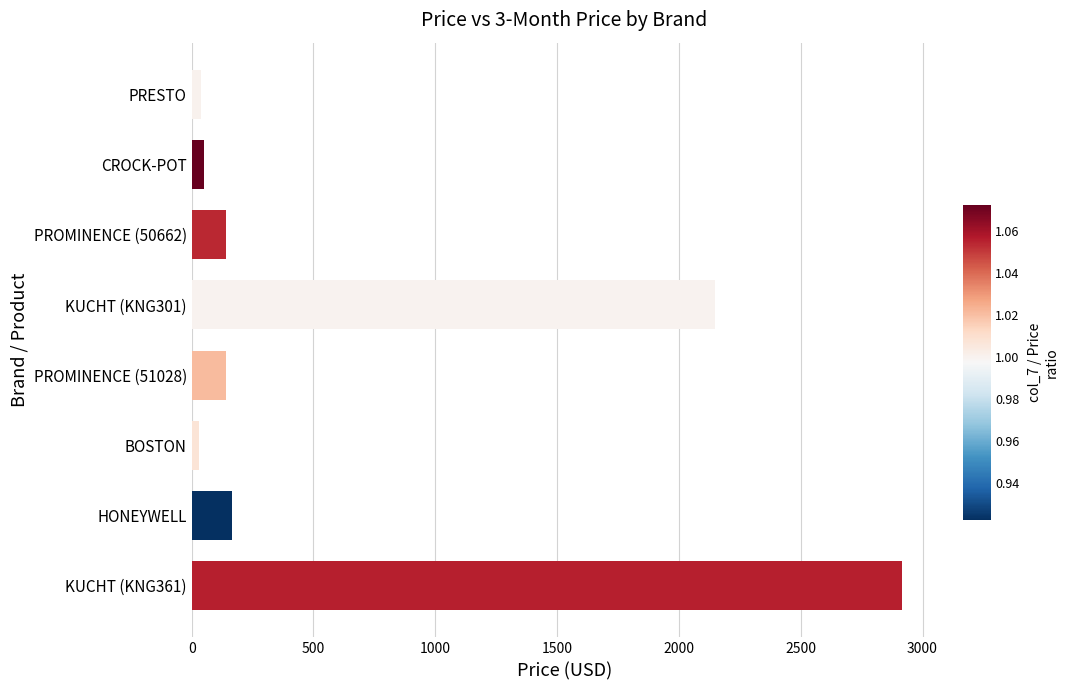

What is the approximate value at PROMINENCE (50662)?

142.3